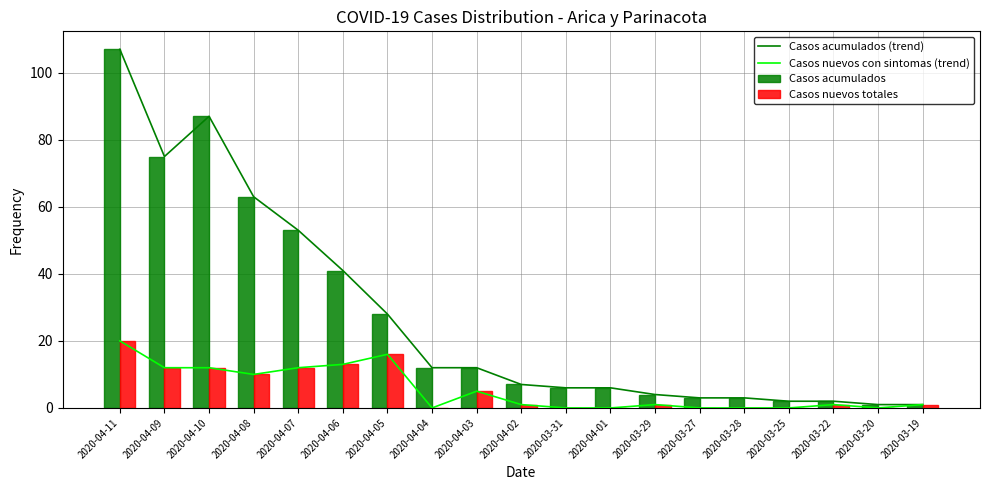

Reading left to right, what are all the values shown in this chart?

Casos acumulados (trend): 107	75	87	63	53	41	28	12	12	7	6	6	4	3	3	2	2	1	1
Casos nuevos con sintomas (trend): 20	12	12	10	12	13	16	0	5	1	0	0	1	0	0	0	1	0	1
Casos acumulados: 107	75	87	63	53	41	28	12	12	7	6	6	4	3	3	2	2	1	1
Casos nuevos totales: 20	12	12	10	12	13	16	0	5	1	0	0	1	0	0	0	1	0	1